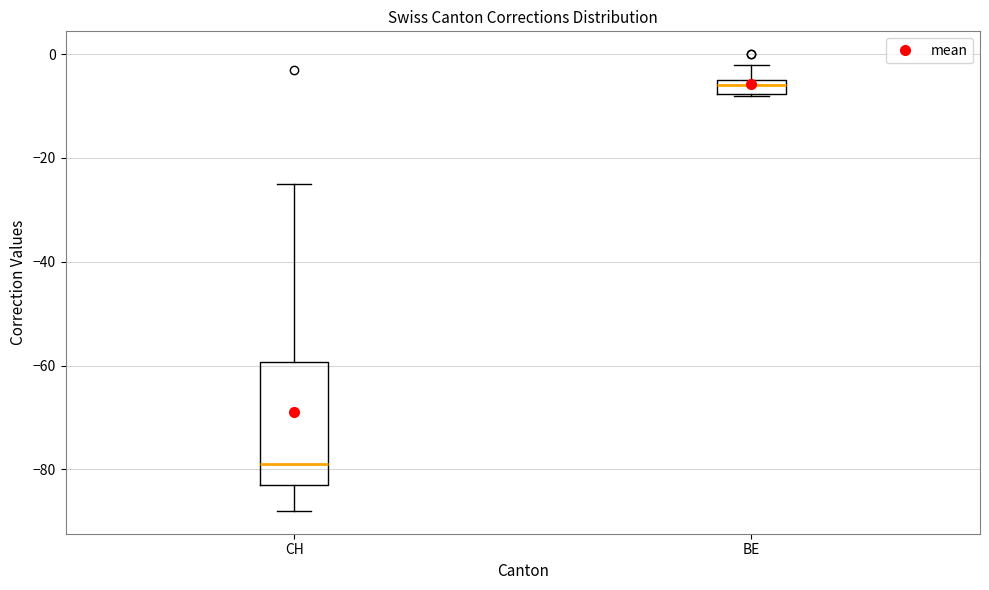

Where does the median line of the box for CH sit on the y-axis? The values are not printed on the chart, so give them approximately, as read against the axis.

-78